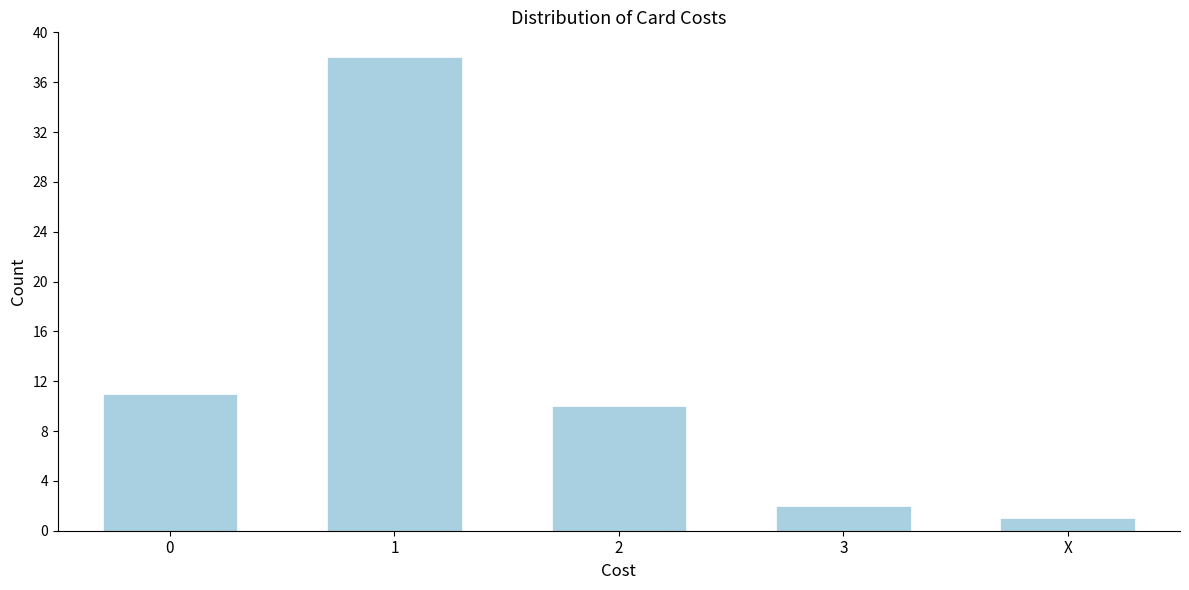

Reading right to left, what are all the values shown in this chart?

1	2	10	38	11